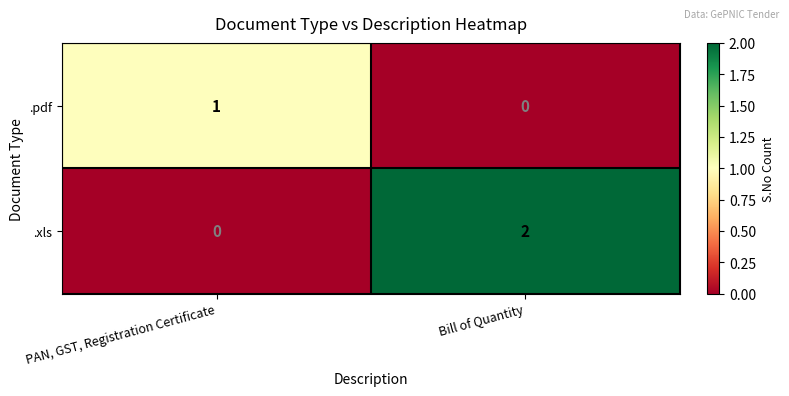

How many data points does each series have?

2